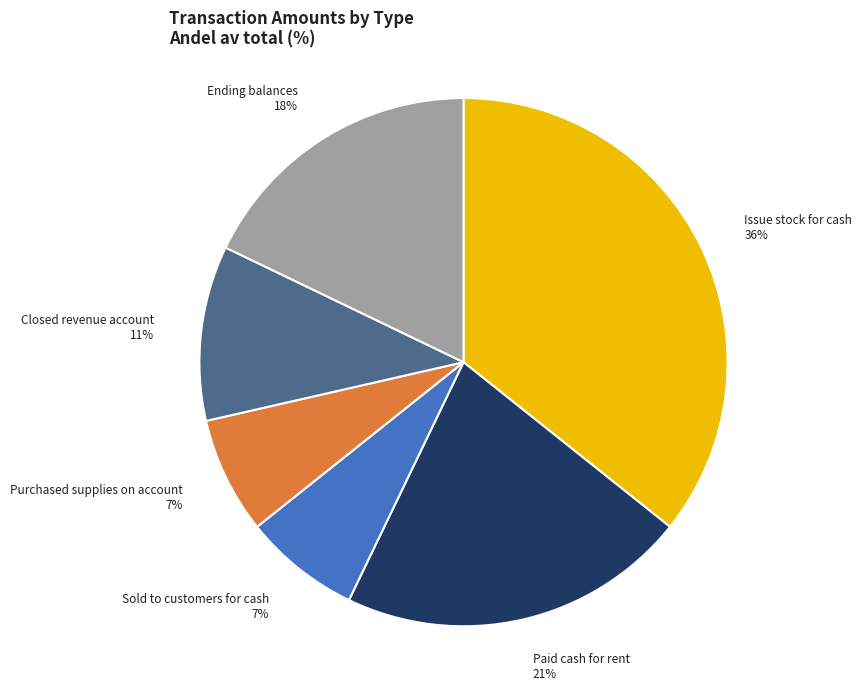

Does Issue stock for cash account for over 50% of the chart?

No